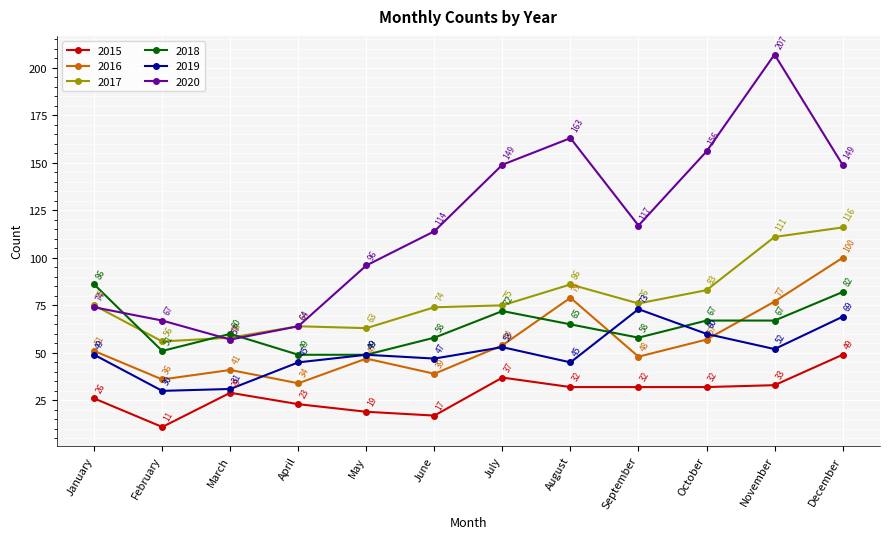

What is the difference between the highest and lowest values at September?

85